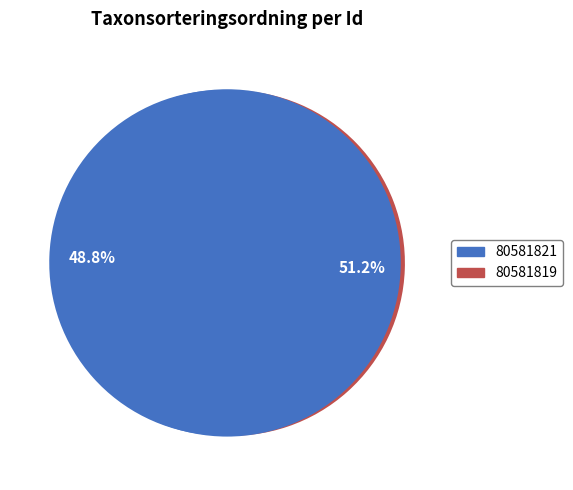

Is there any slice that represents more than half of the pie?

Yes